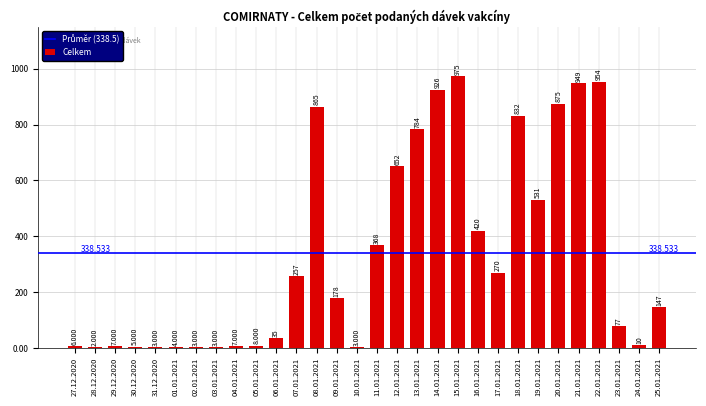

The value at 20.01.2021 is 256. True or false?

False